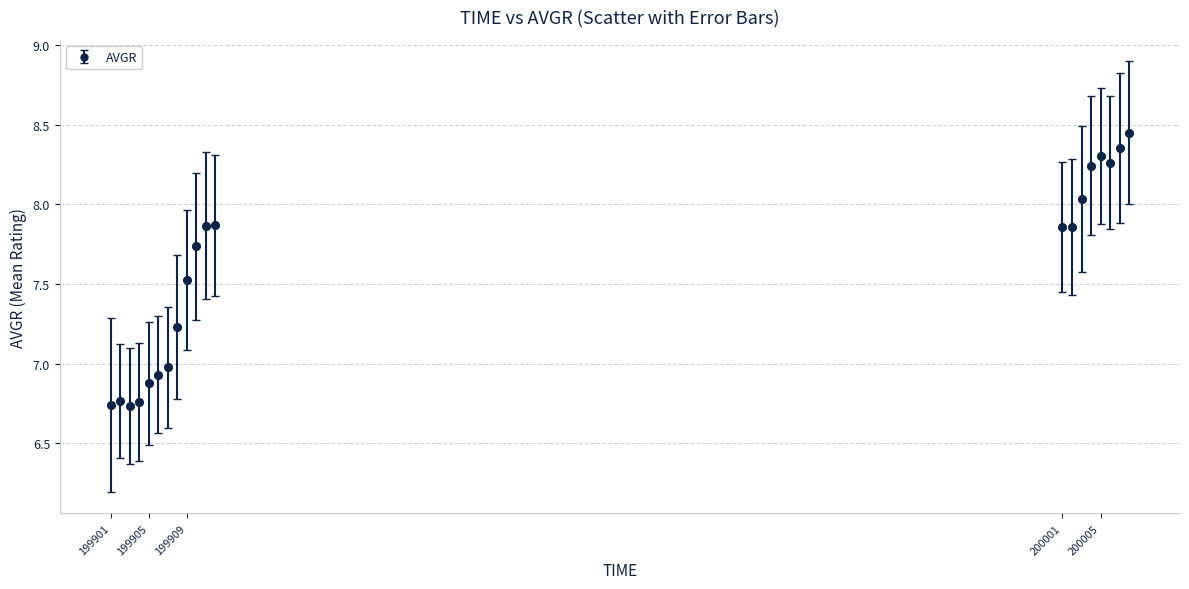

What is the sum of all values?

151.4